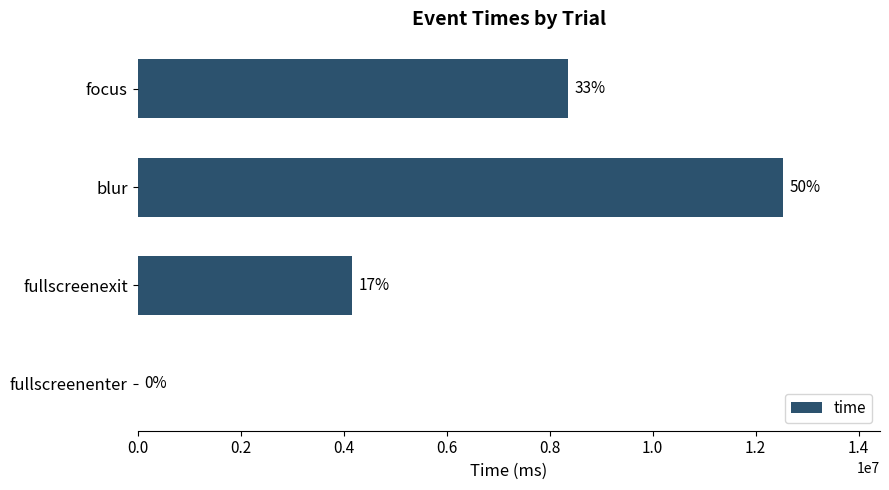

Does the chart contain stacked bars?

No